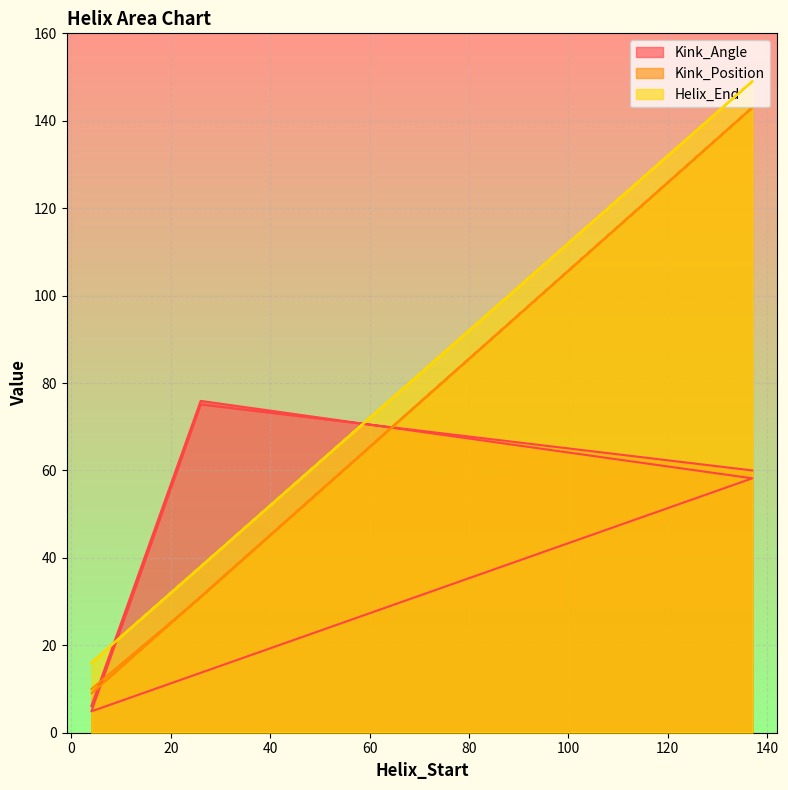

Which series has the largest total across all categories?

Helix_End